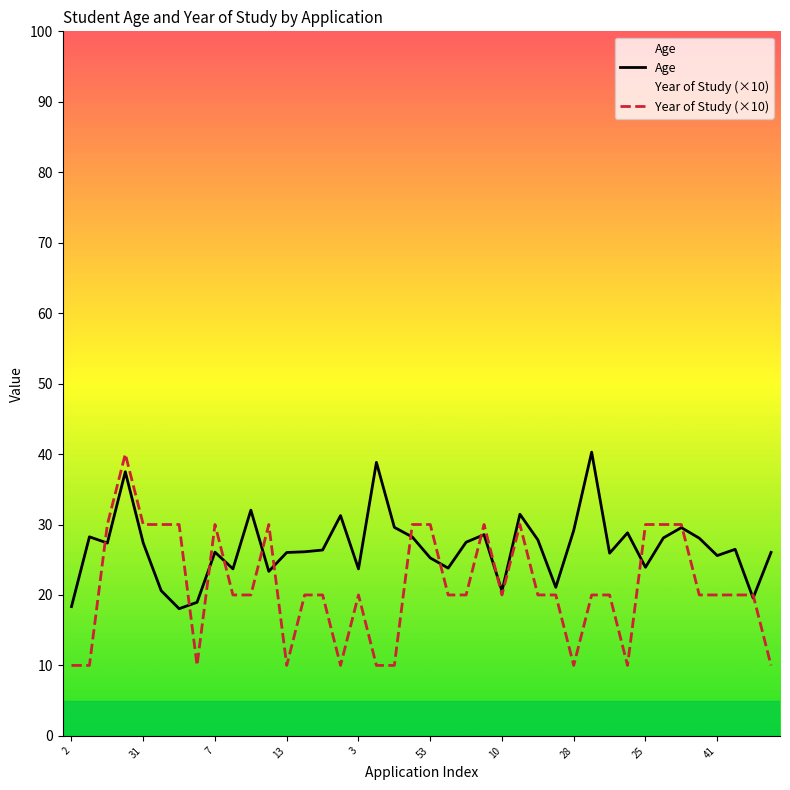

What are all the series names shown in the legend?

Age, Year of Study (×10)